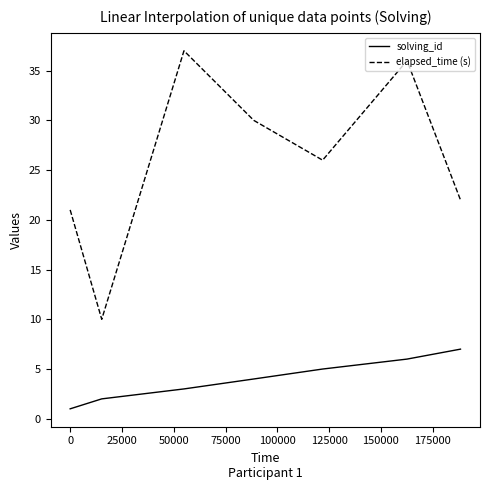

True or false: solving_id and elapsed_time (s) cross at least once.

False